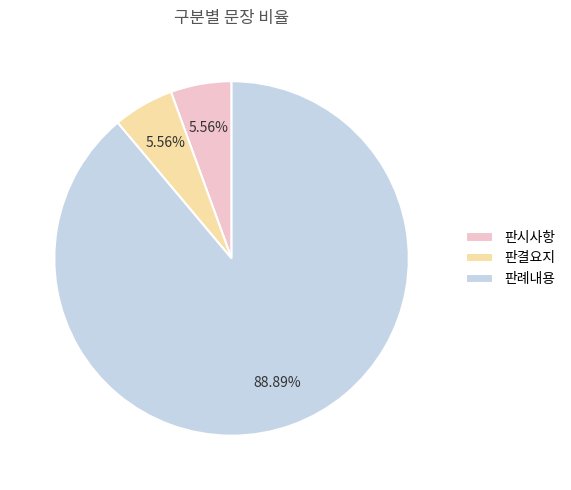

Combined, what portion of the pie is 판결요지 and 판례내용?

94.4%